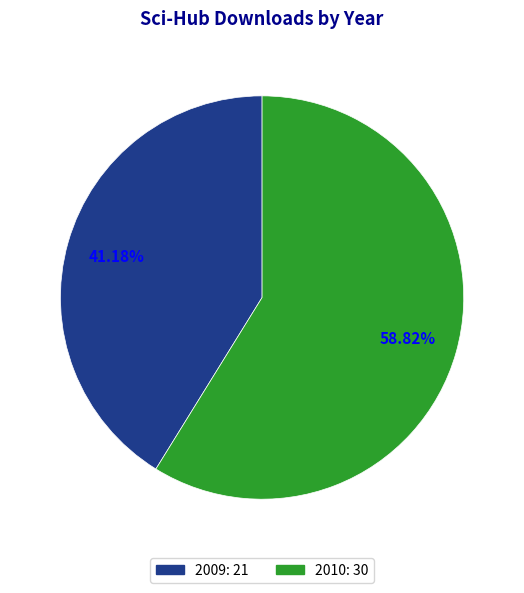

Between 2010 and 2009, which is larger?

2010